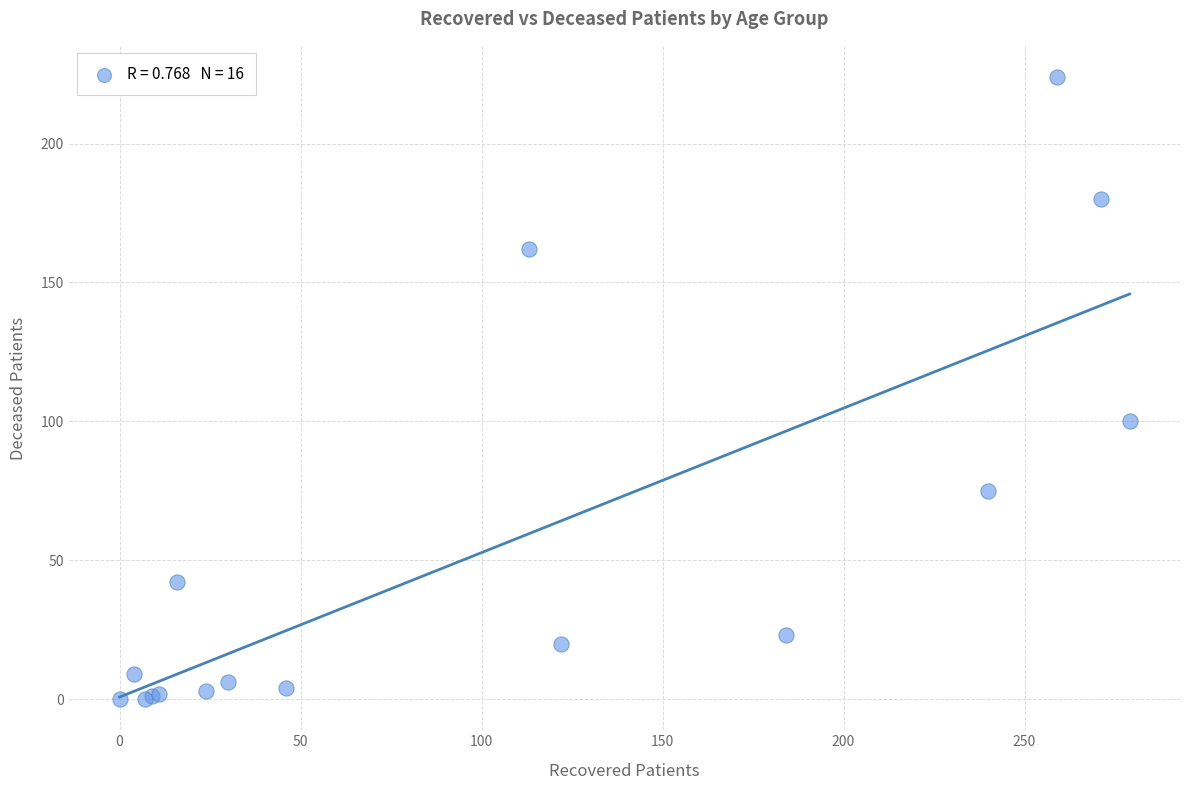

What Y value in the scatter plot is closest to 112?

100